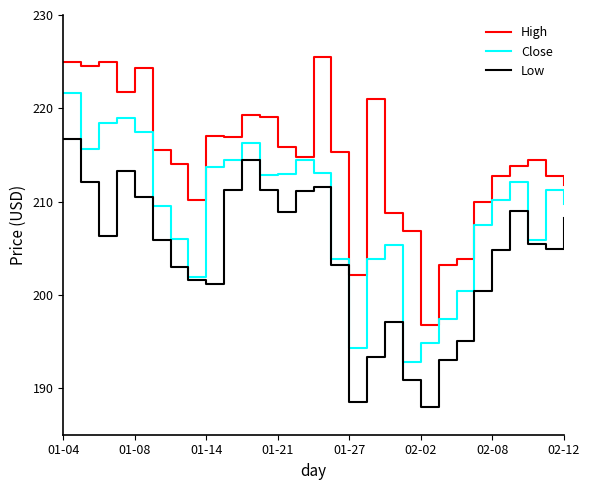

What is the average value of the Close series?

208.9